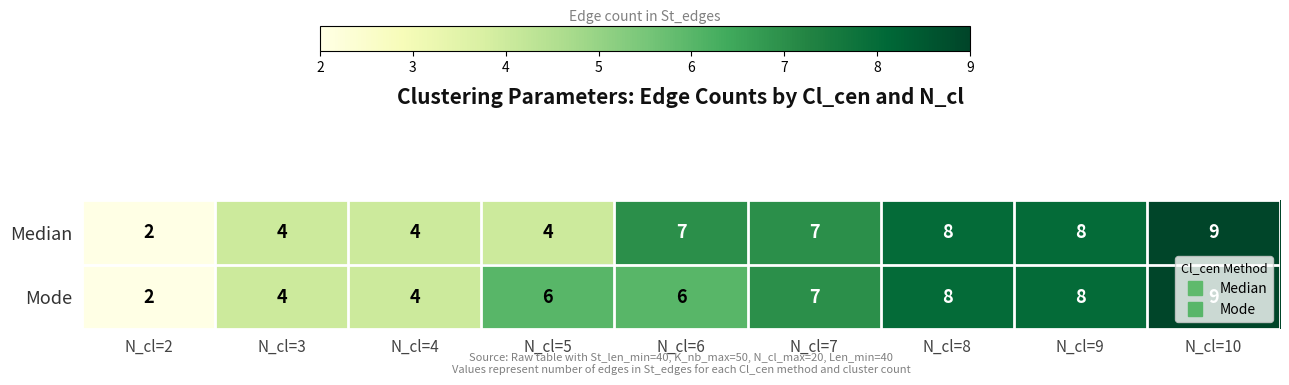

What is the approximate value of Median at N_cl=10?

9